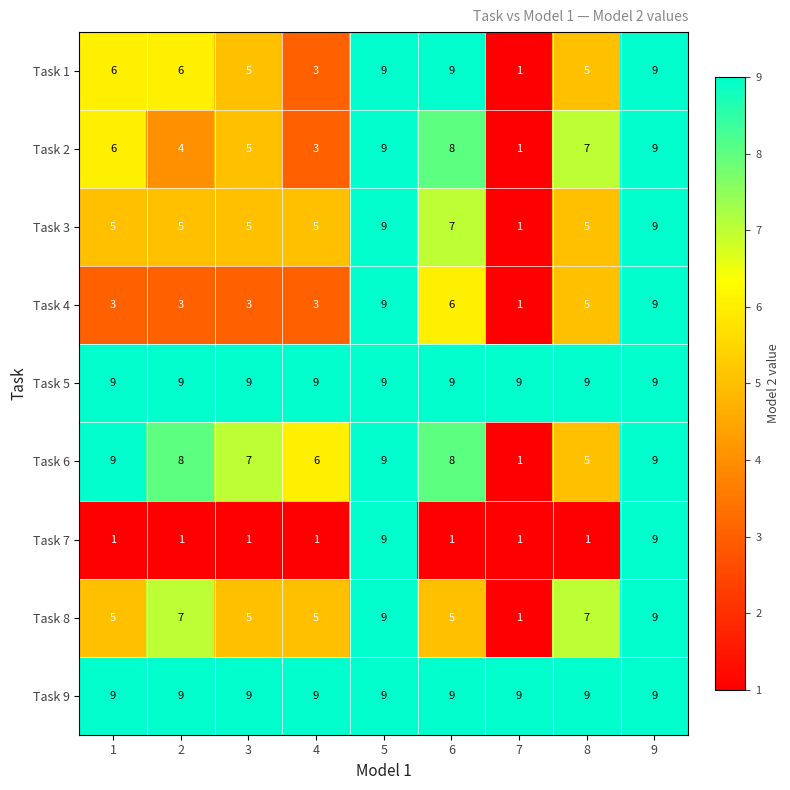

True or false: Task 7 has a value of 1 at 4.

True